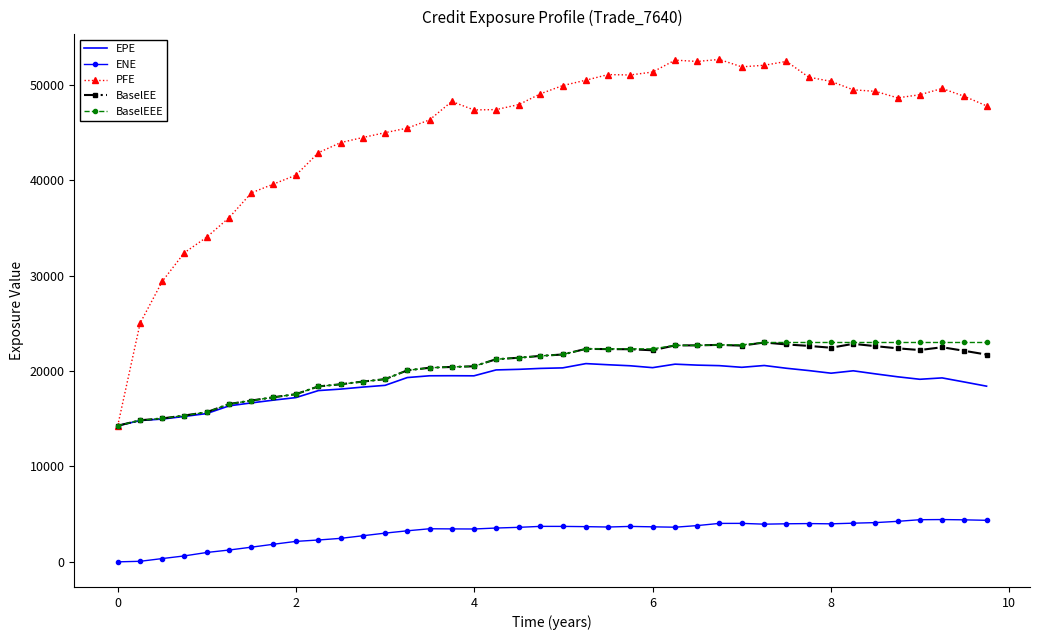

Which series has the widest spread of values?

PFE